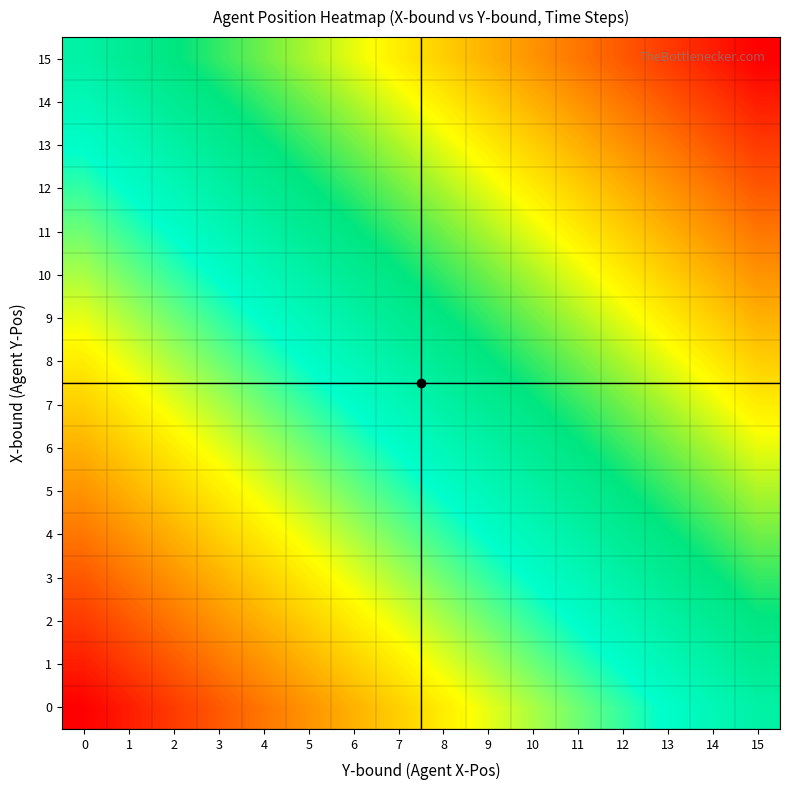

Rank the series at 10 from lowest to highest value.

0, 1, 2, 3, 4, 5, 6, 7, 8, 9, 10, 11, 12, 13, 14, 15